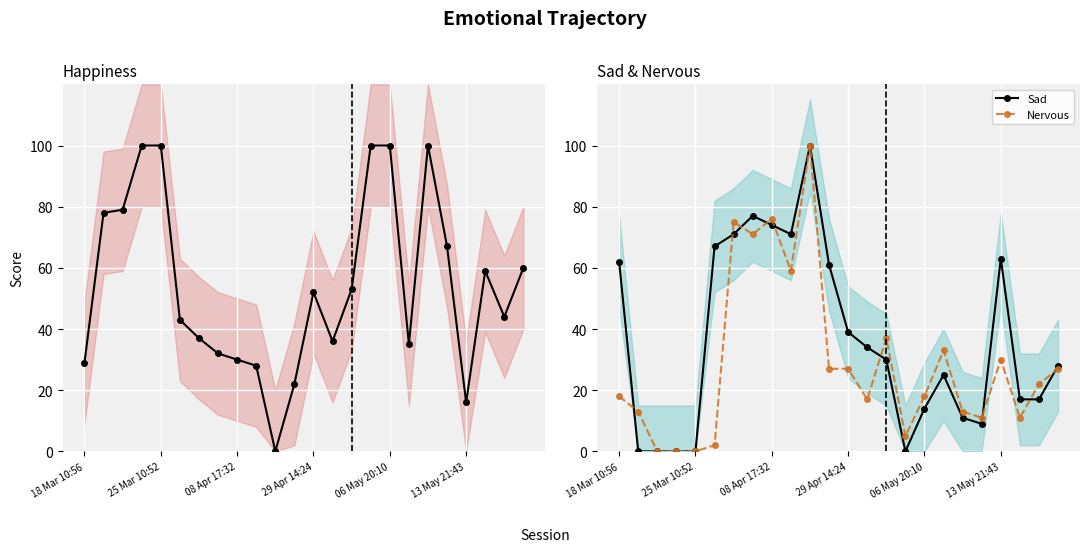

How many data points does each series have?

24